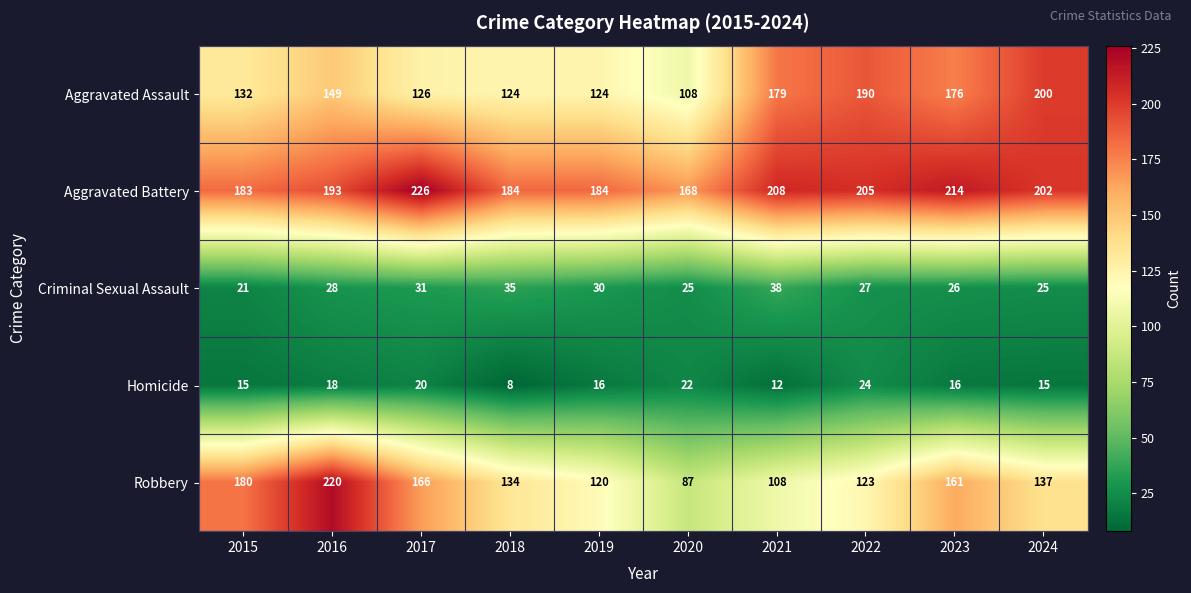

How many data points does each series have?

10